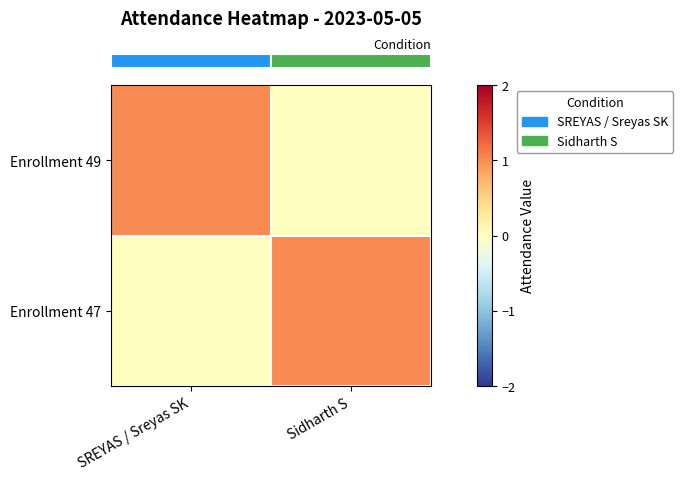

Which series has the widest spread of values?

row_0